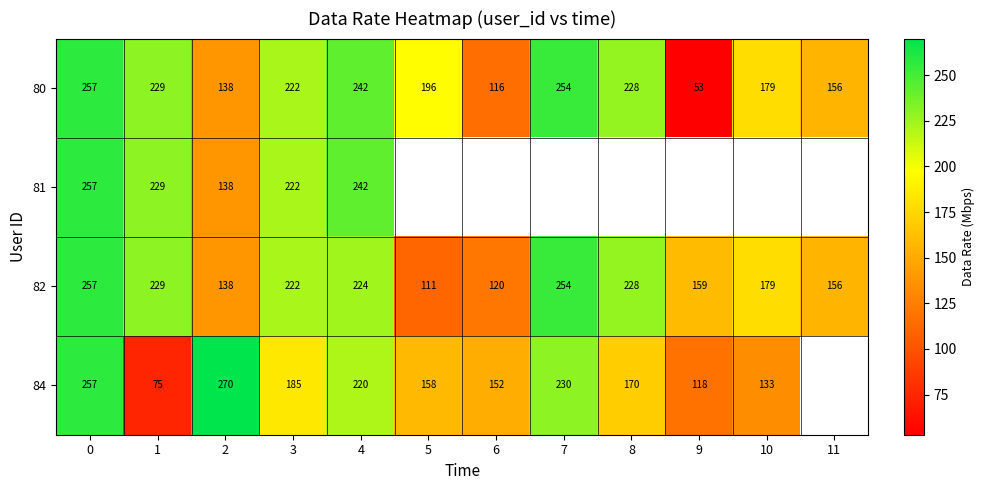

How many data points in 82 are less than 222?

6